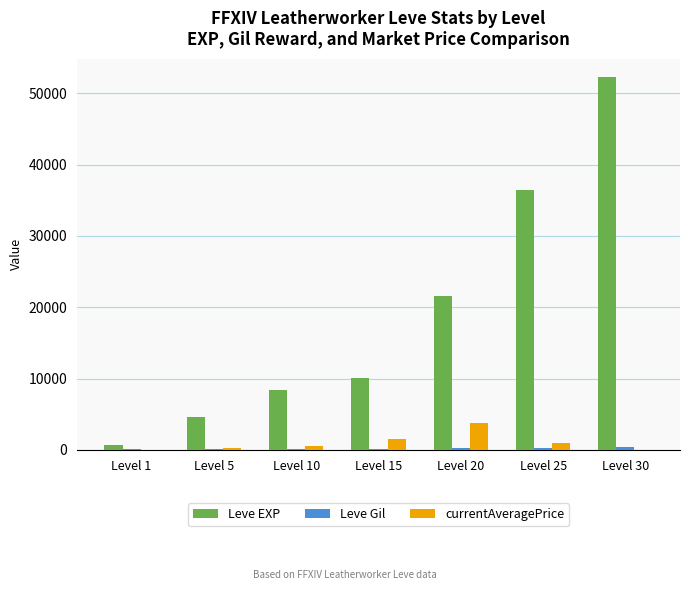

Which category has the highest value across all series?

Level 30